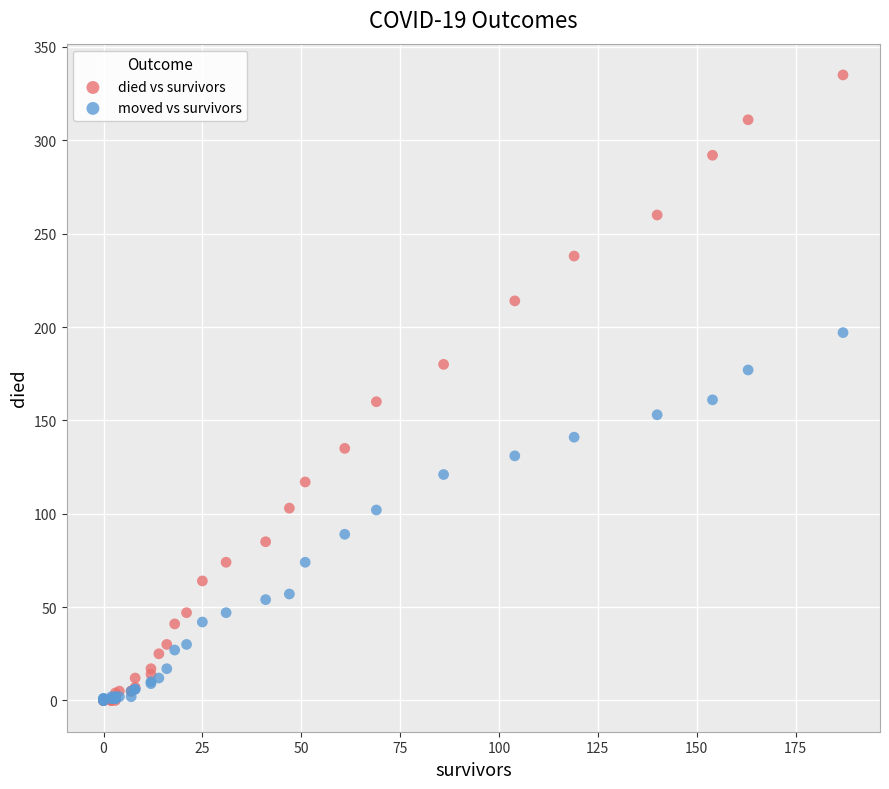

What are all the series names shown in the legend?

died vs survivors, moved vs survivors